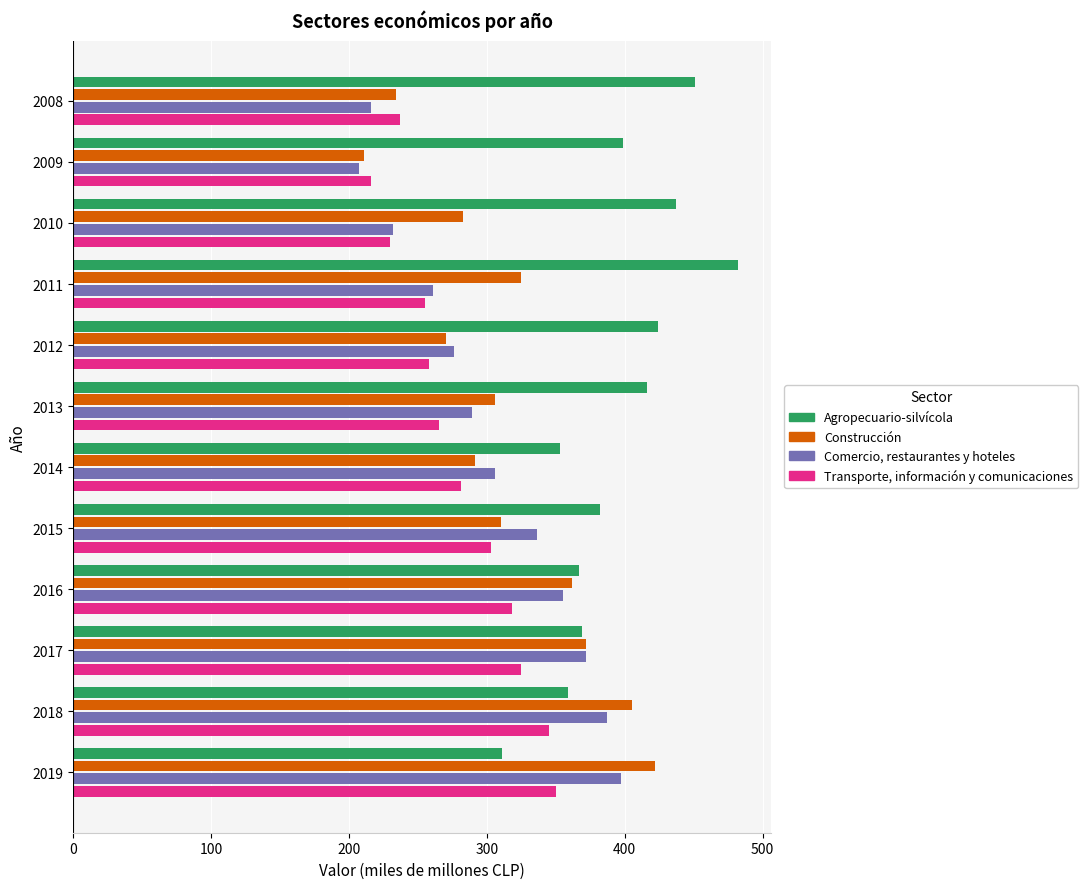

What is the smallest value displayed?

207